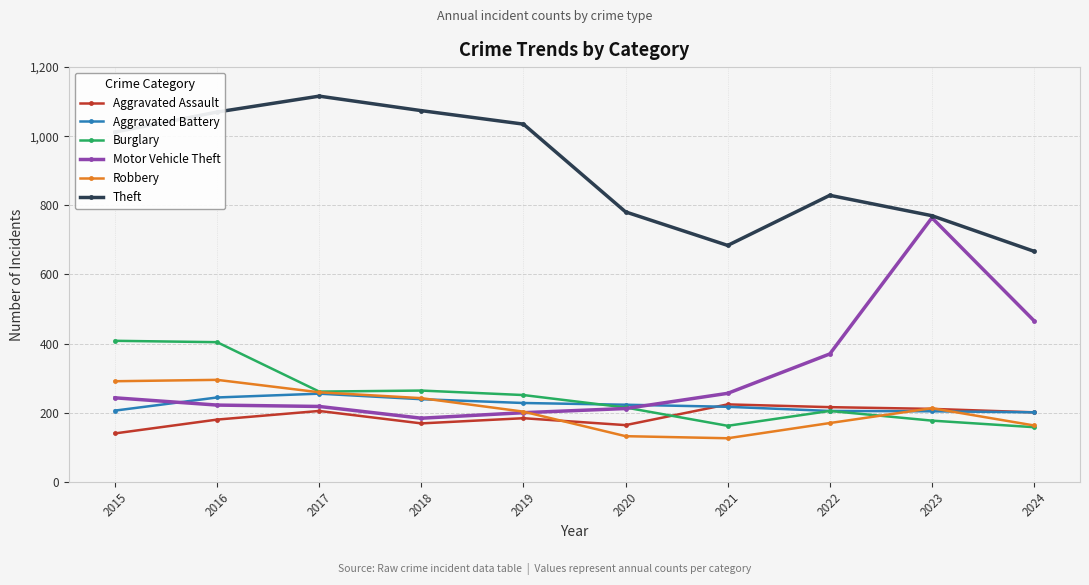

Which series has the largest total across all categories?

Theft